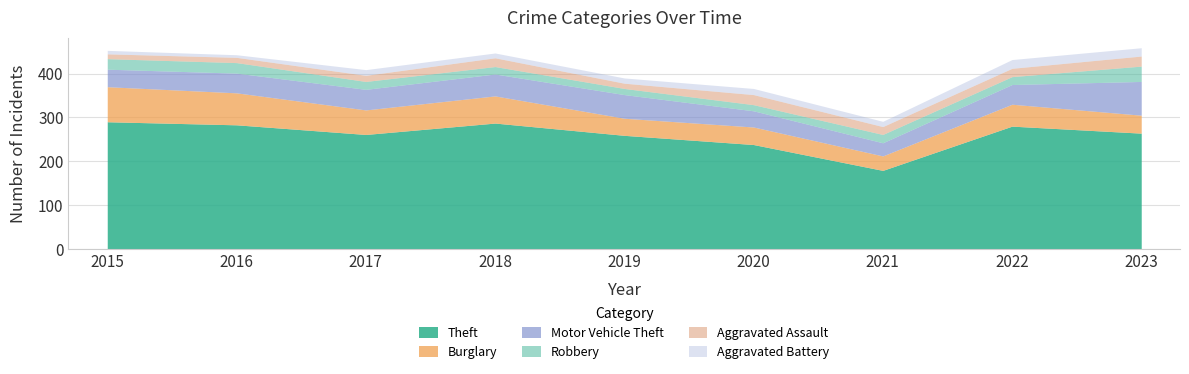

At which category is the sum across all series the highest?

2023